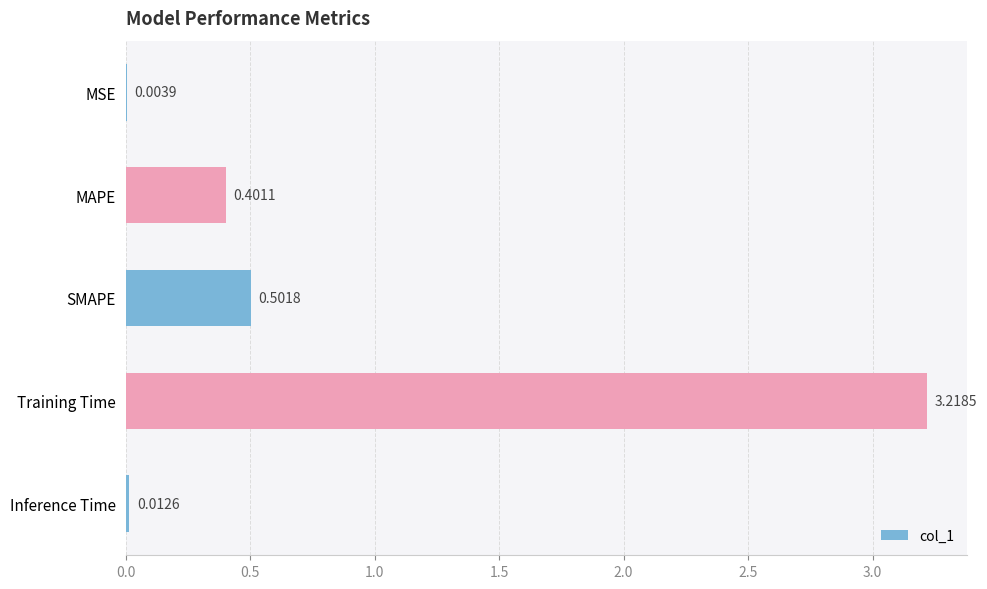

What is the sum of all values?

4.1